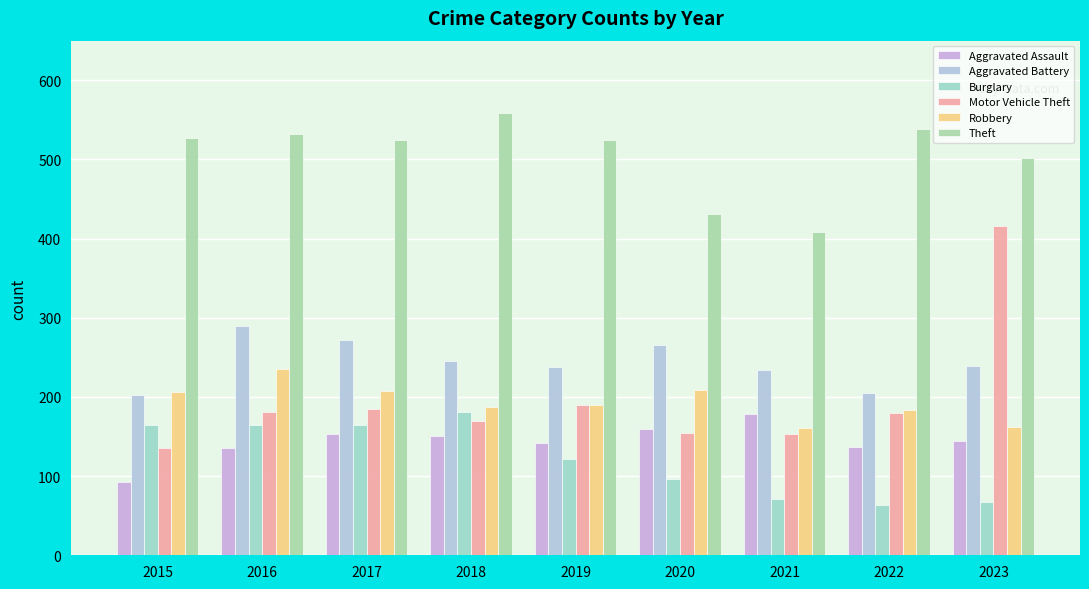

Is the value of Aggravated Assault at 2021 greater than the value of Robbery at 2016?

No